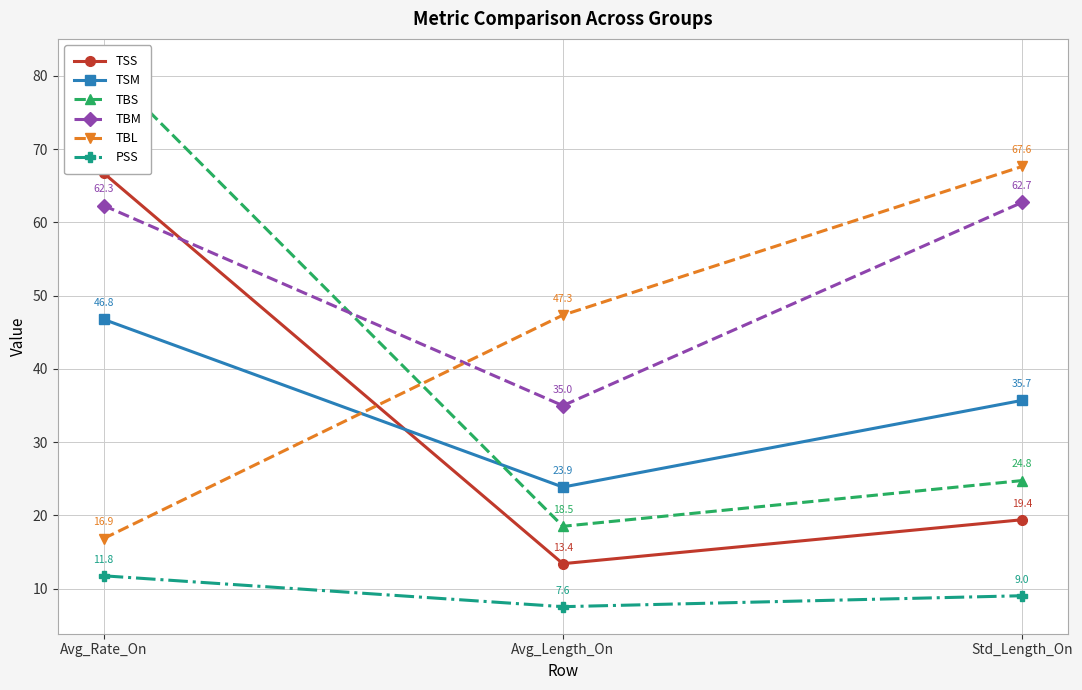

What is the difference between the maximum and minimum values in the PSS series?

4.2